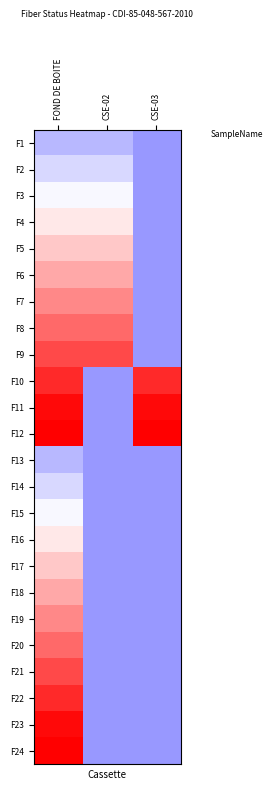

Reading right to left, extract all data points from this chart.

F1: CSE-03=-0.4	CSE-02=-0.3	FOND DE BOITE=-0.3
F2: CSE-03=-0.4	CSE-02=-0.2	FOND DE BOITE=-0.2
F3: CSE-03=-0.4	CSE-02=-0.0	FOND DE BOITE=-0.0
F4: CSE-03=-0.4	CSE-02=0.1	FOND DE BOITE=0.1
F5: CSE-03=-0.4	CSE-02=0.2	FOND DE BOITE=0.2
F6: CSE-03=-0.4	CSE-02=0.3	FOND DE BOITE=0.3
F7: CSE-03=-0.4	CSE-02=0.5	FOND DE BOITE=0.5
F8: CSE-03=-0.4	CSE-02=0.6	FOND DE BOITE=0.6
F9: CSE-03=-0.4	CSE-02=0.7	FOND DE BOITE=0.7
F10: CSE-03=0.8	CSE-02=-0.4	FOND DE BOITE=0.8
F11: CSE-03=1.0	CSE-02=-0.4	FOND DE BOITE=1.0
F12: CSE-03=1.0	CSE-02=-0.4	FOND DE BOITE=1.0
F13: CSE-03=-0.4	CSE-02=-0.4	FOND DE BOITE=-0.3
F14: CSE-03=-0.4	CSE-02=-0.4	FOND DE BOITE=-0.2
F15: CSE-03=-0.4	CSE-02=-0.4	FOND DE BOITE=-0.0
F16: CSE-03=-0.4	CSE-02=-0.4	FOND DE BOITE=0.1
F17: CSE-03=-0.4	CSE-02=-0.4	FOND DE BOITE=0.2
F18: CSE-03=-0.4	CSE-02=-0.4	FOND DE BOITE=0.3
F19: CSE-03=-0.4	CSE-02=-0.4	FOND DE BOITE=0.5
F20: CSE-03=-0.4	CSE-02=-0.4	FOND DE BOITE=0.6
F21: CSE-03=-0.4	CSE-02=-0.4	FOND DE BOITE=0.7
F22: CSE-03=-0.4	CSE-02=-0.4	FOND DE BOITE=0.8
F23: CSE-03=-0.4	CSE-02=-0.4	FOND DE BOITE=1.0
F24: CSE-03=-0.4	CSE-02=-0.4	FOND DE BOITE=1.0